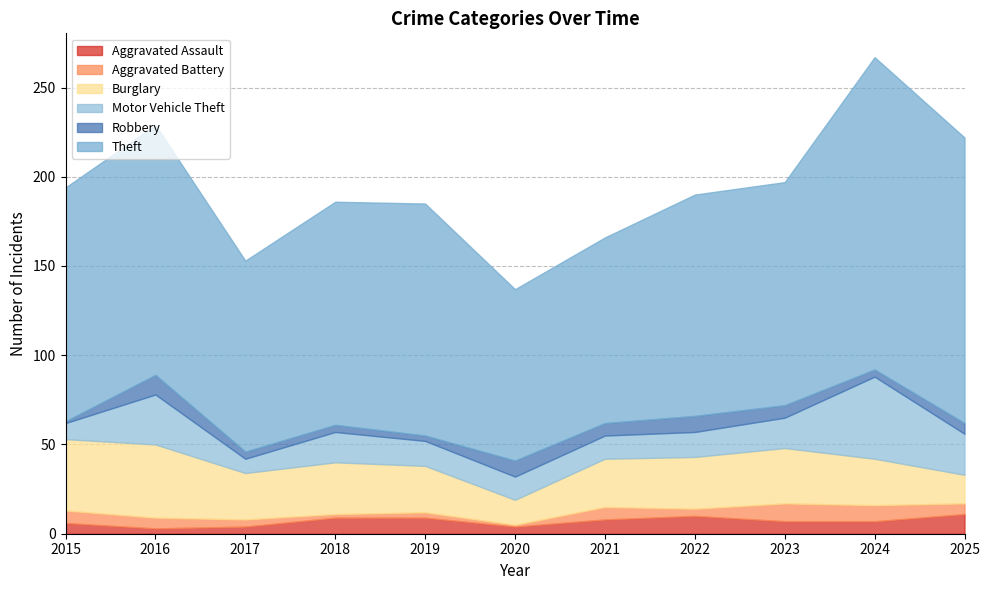

How many data points in Aggravated Battery are above 6?

4